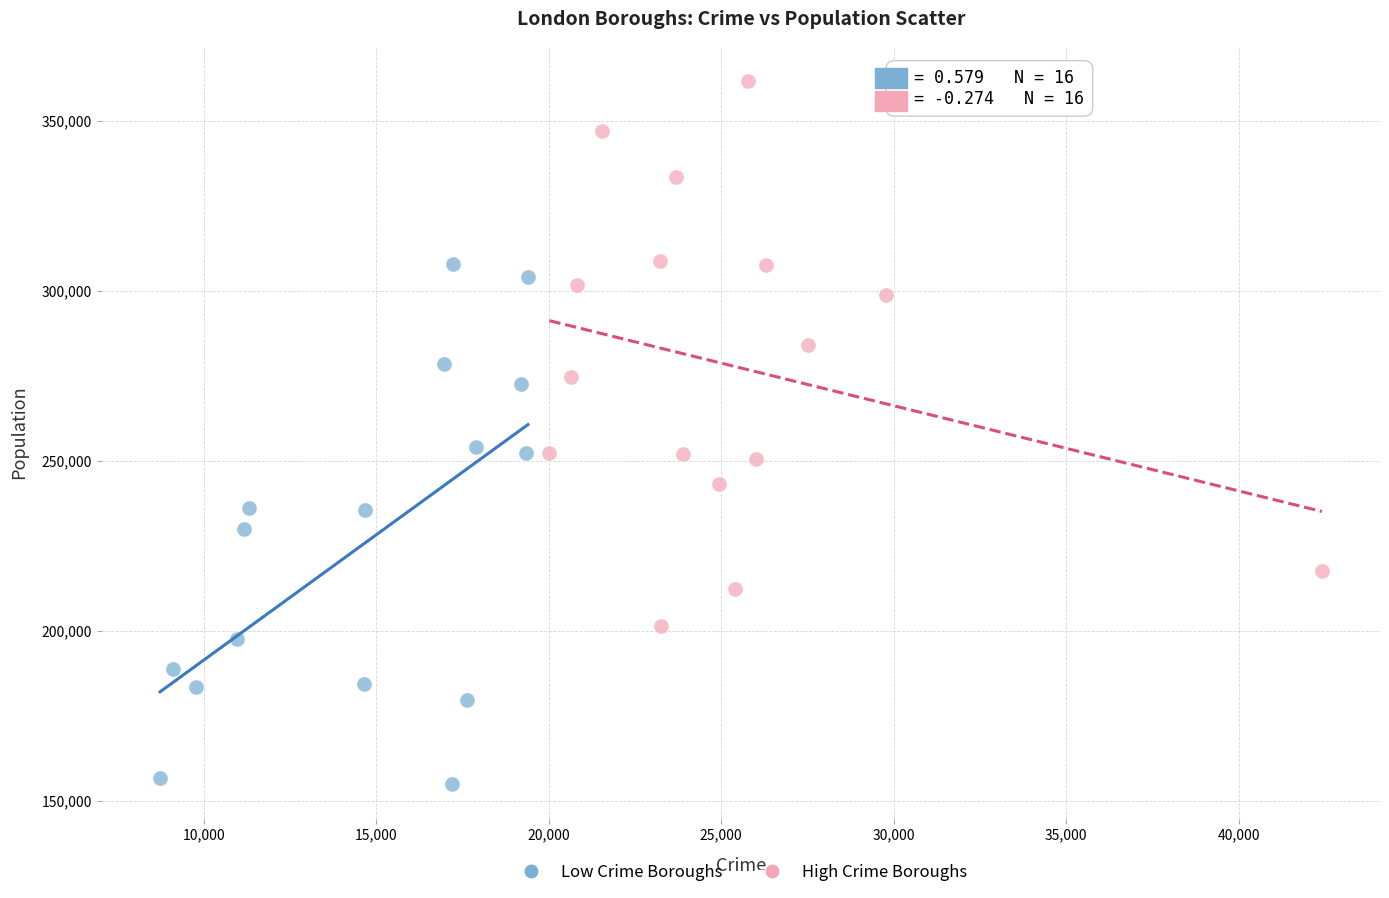

What are all the series names shown in the legend?

Low Crime Boroughs, High Crime Boroughs